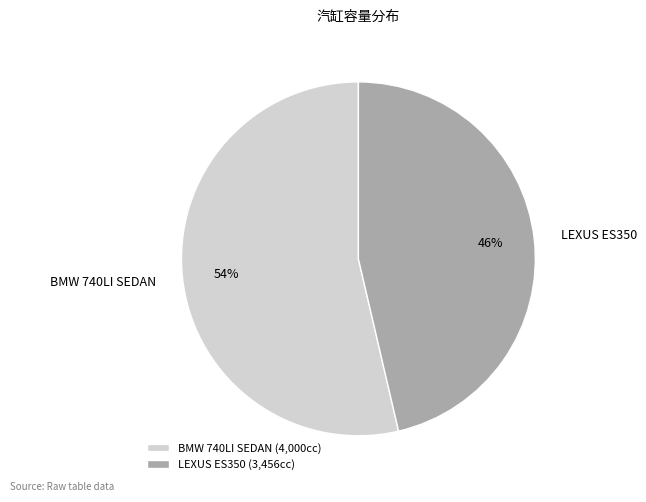

Do LEXUS ES350 and BMW 740LI SEDAN together represent more than half of the pie?

Yes